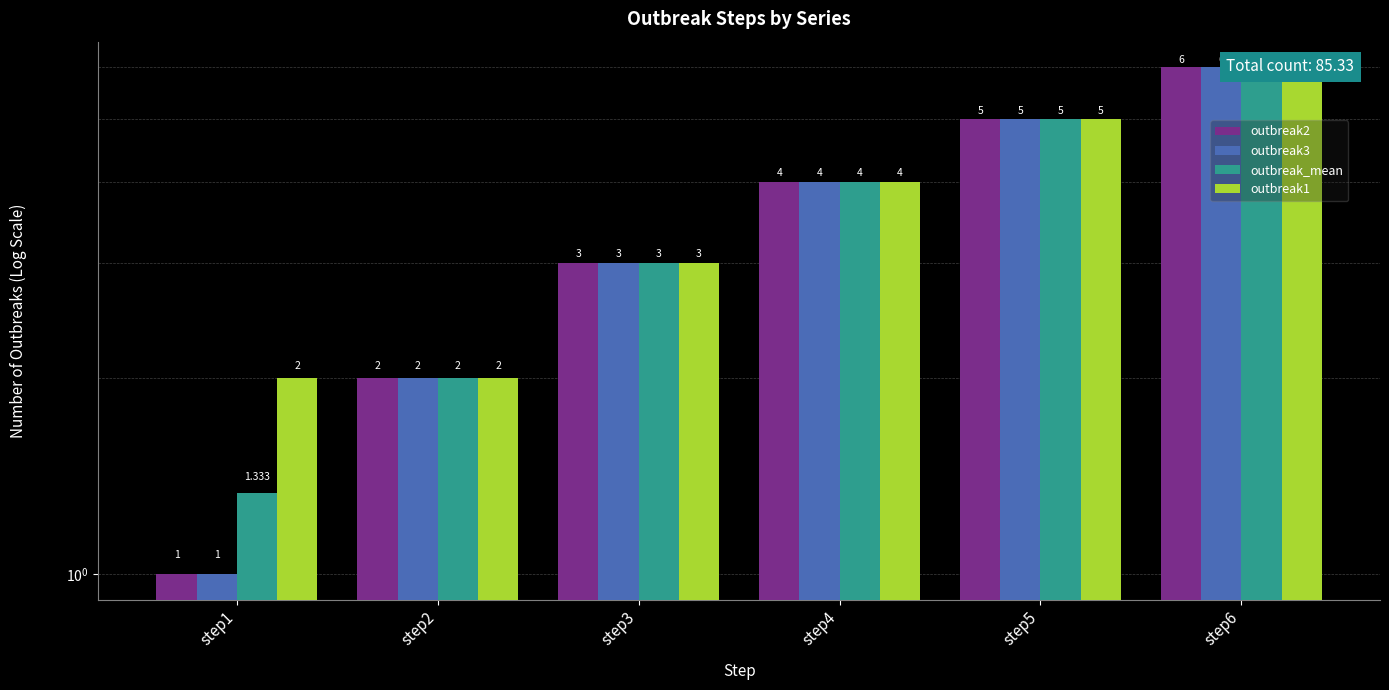

True or false: outbreak3 has a value of 5.0 at step5.

True